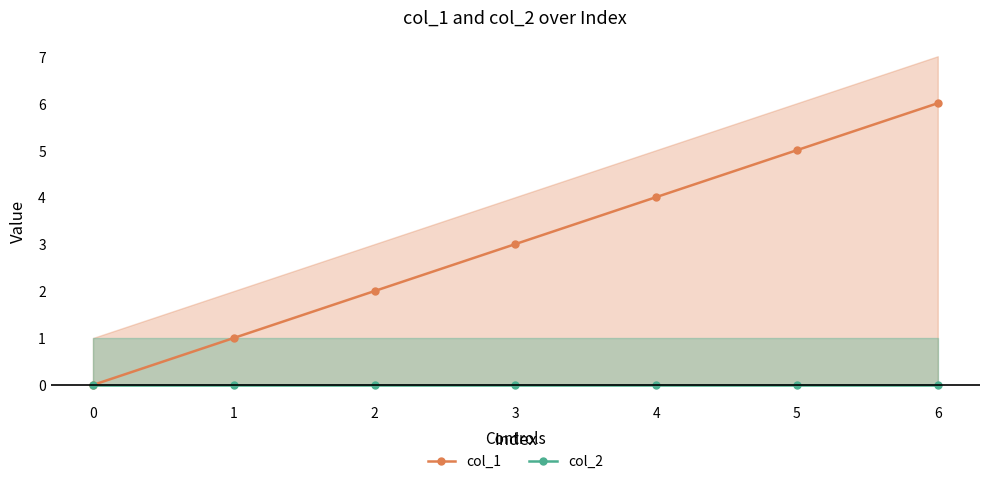

Is it true that col_1 equals 3 at 0?

False